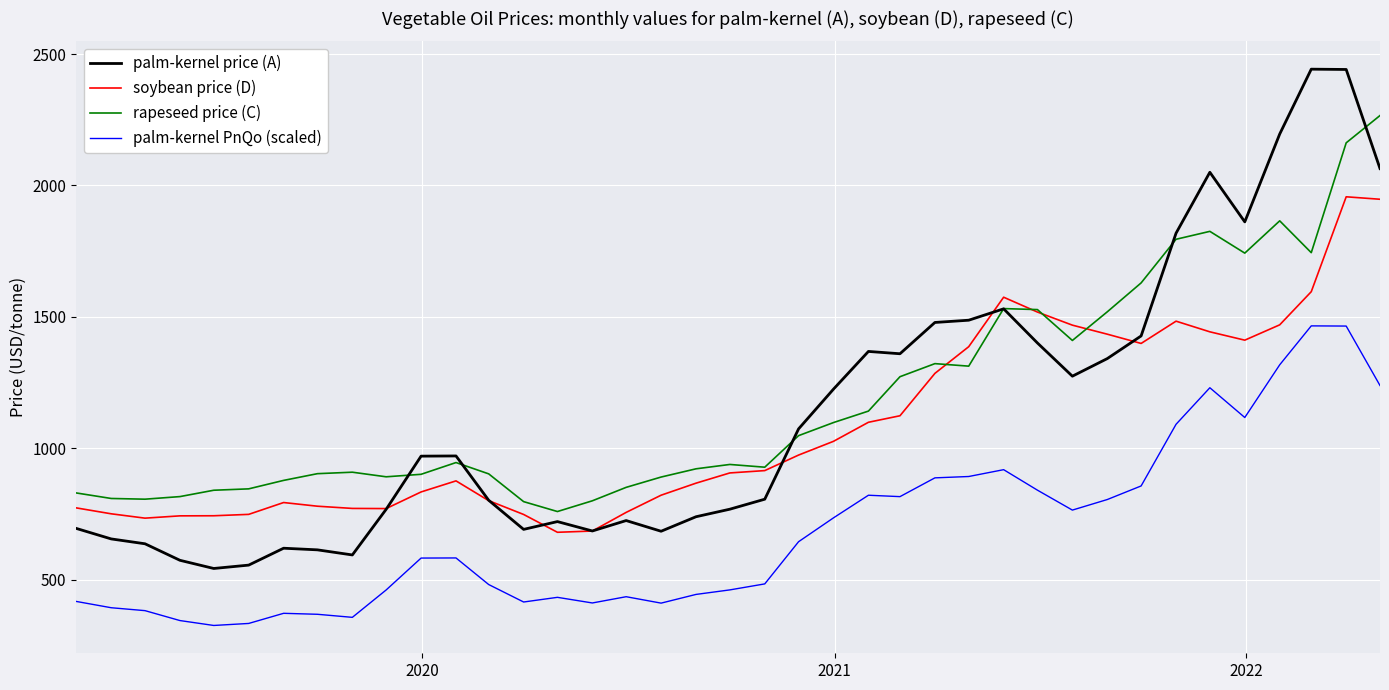

List the series in order of their peak value, lowest first.

palm-kernel PnQo (scaled), soybean price (D), rapeseed price (C), palm-kernel price (A)